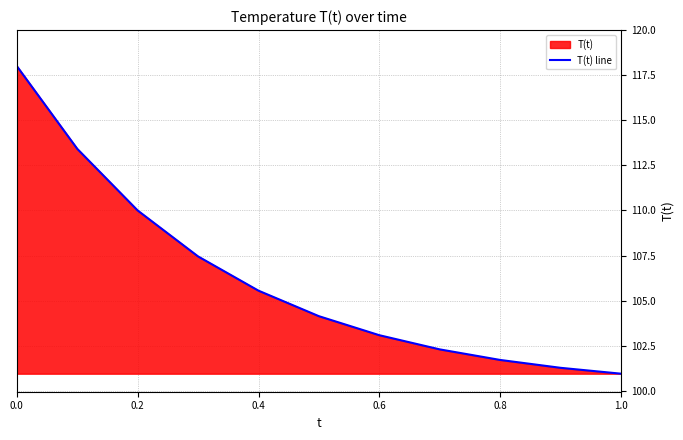

True or false: the data shows 184.1 at 0.6.

False